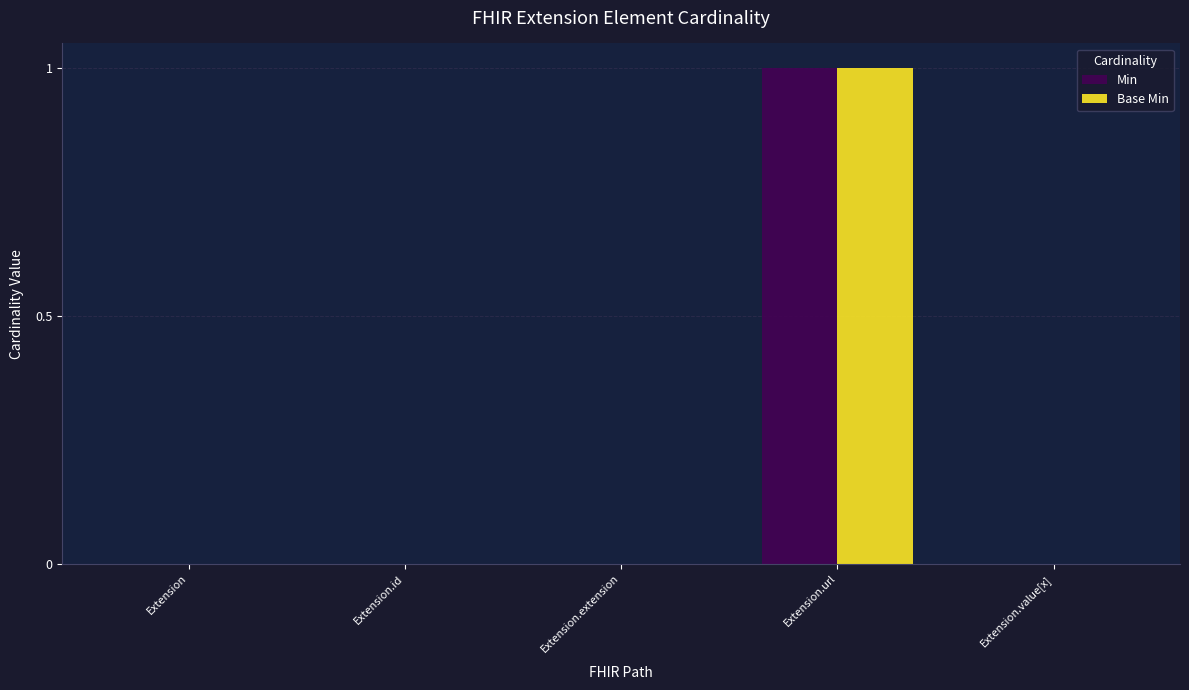

Reading left to right, what are all the values shown in this chart?

Min: 0	0	0	1	0
Base Min: 0	0	0	1	0